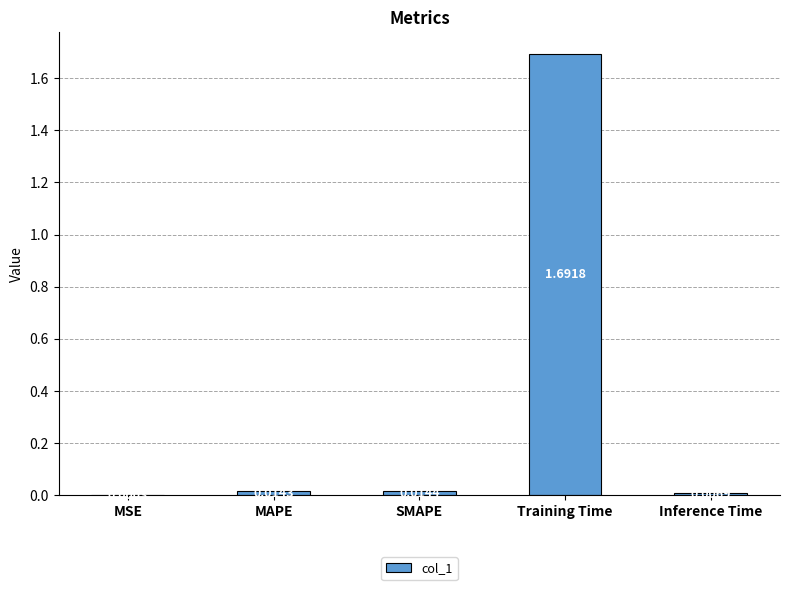

The chart shows a value of 1.7 at Training Time. True or false?

True